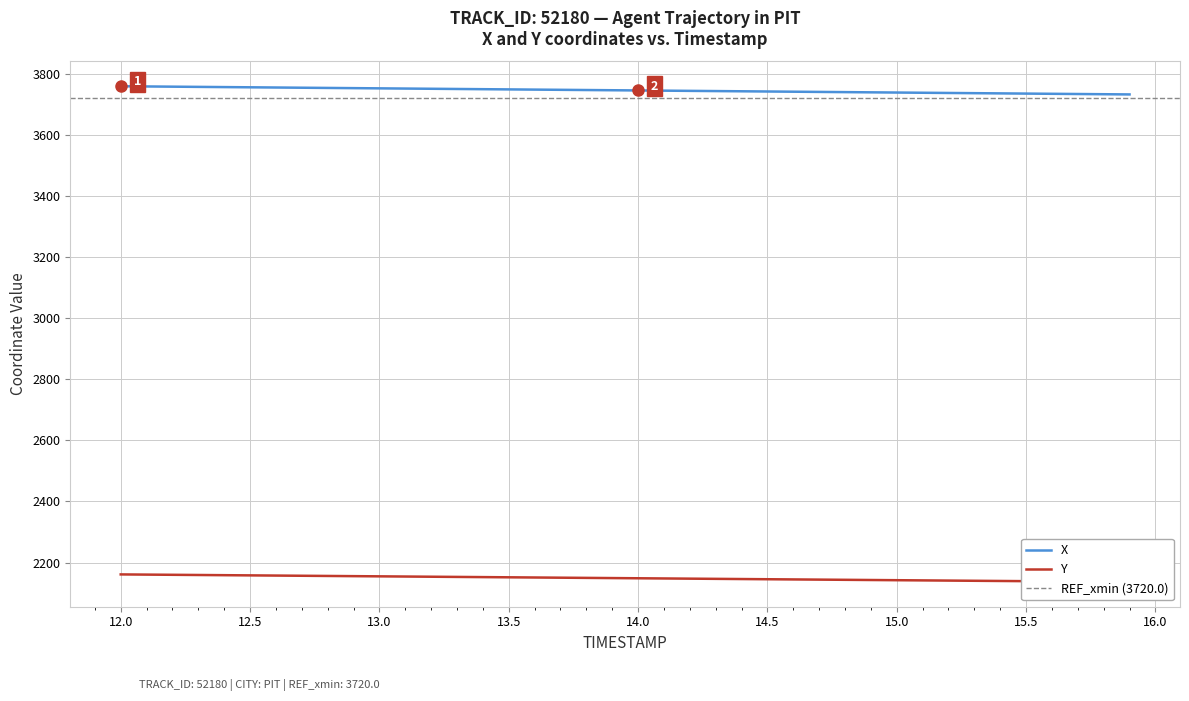

What are all the series names shown in the legend?

X, Y